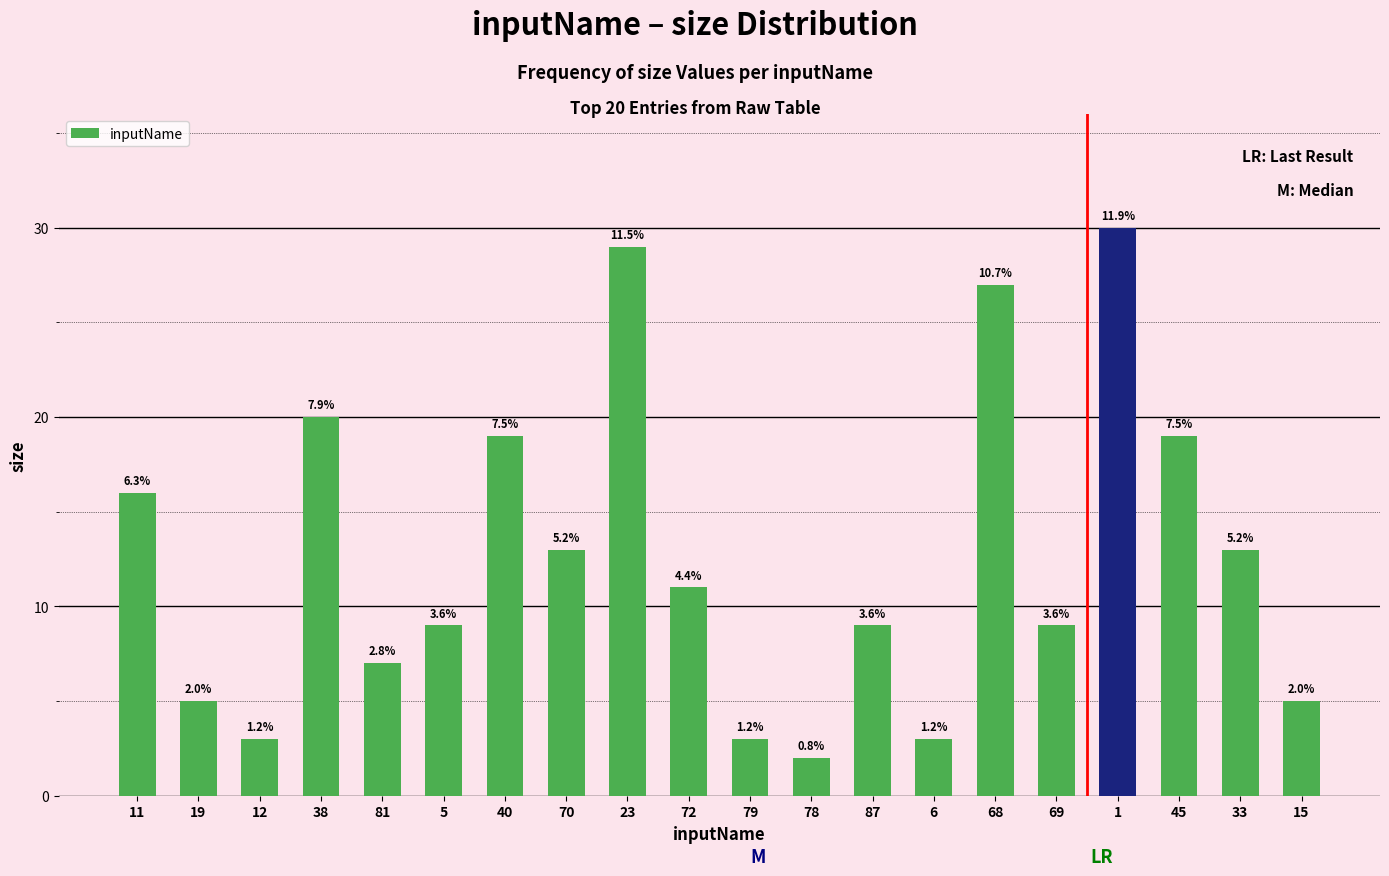

Approximately how many times larger is the value at 12 compared to 19?

0.6